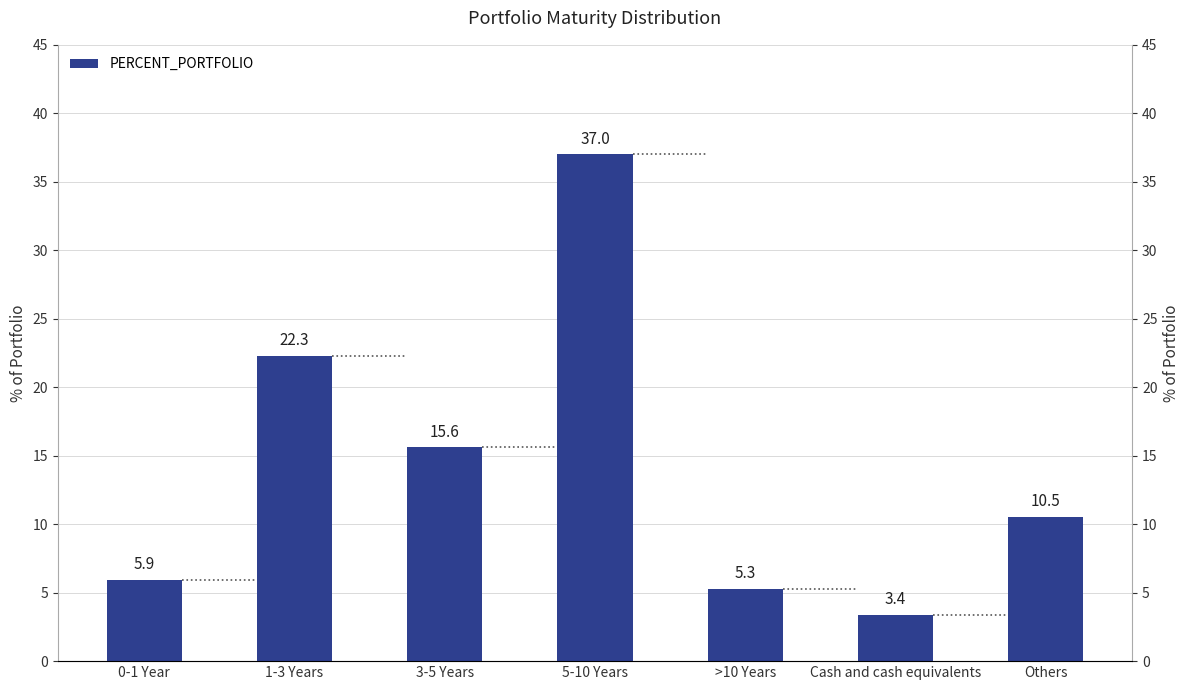

What is the value of the 7th bar from the left?

10.5